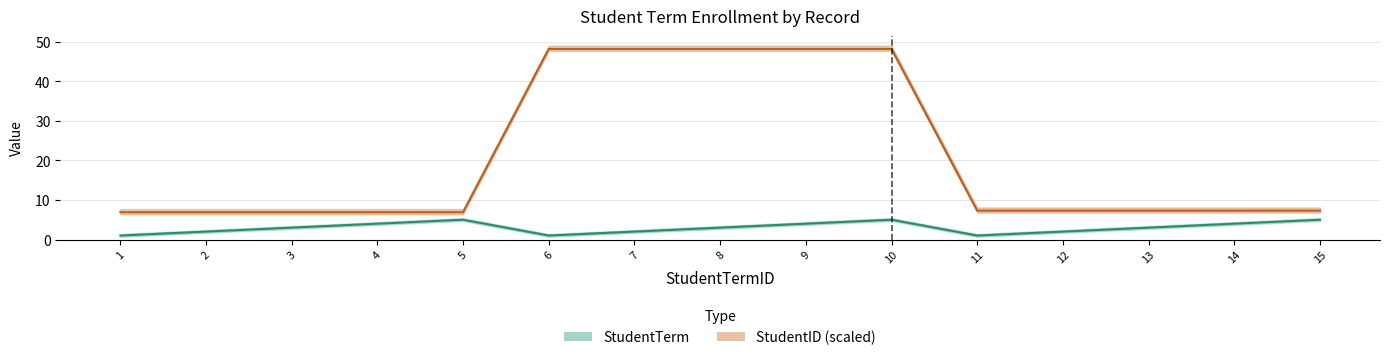

How many data points in StudentTerm are less than 3?

6